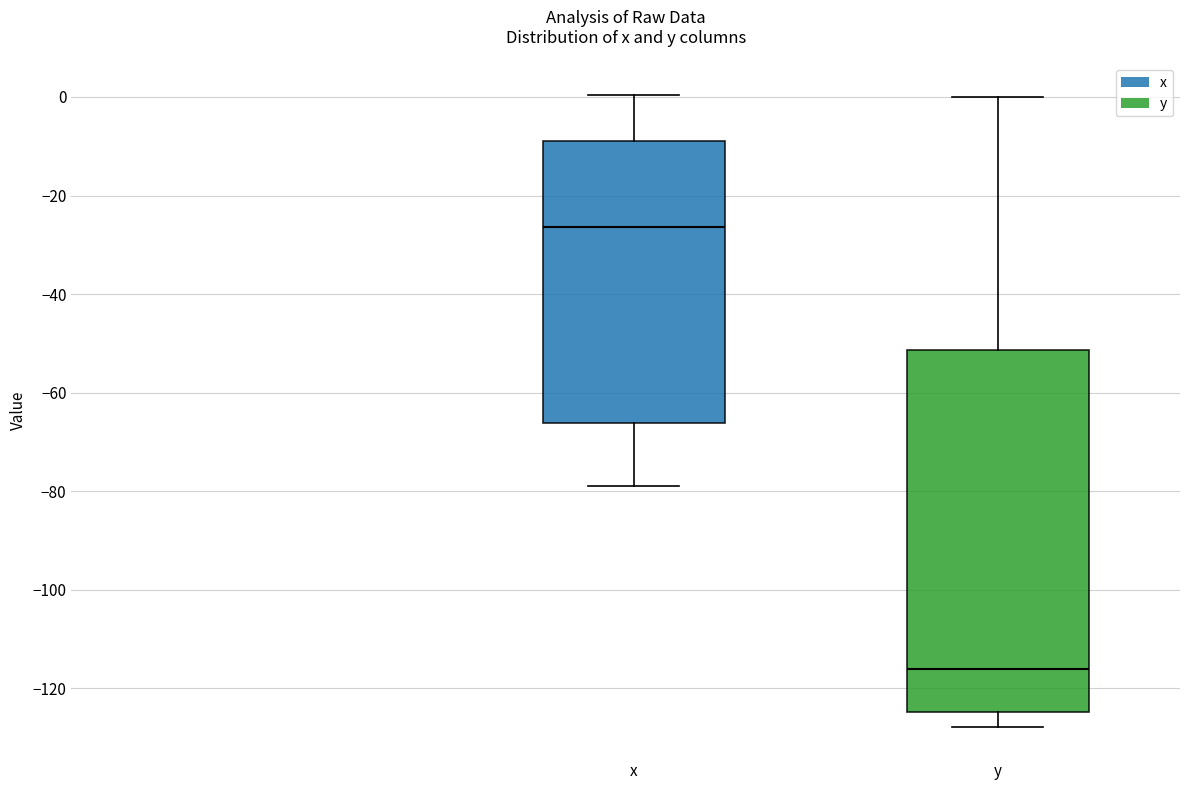

Reading left to right, transcribe this box plot: for each box, give where its median line is, the range the box spans, and where its two whiskers end, as read against the y-axis. The values are not printed on the chart, so give them approximately, as read against the axis.

x: median -26, box -66 to -8, whiskers -78 to 0
y: median -116, box -124 to -52, whiskers -128 to 0